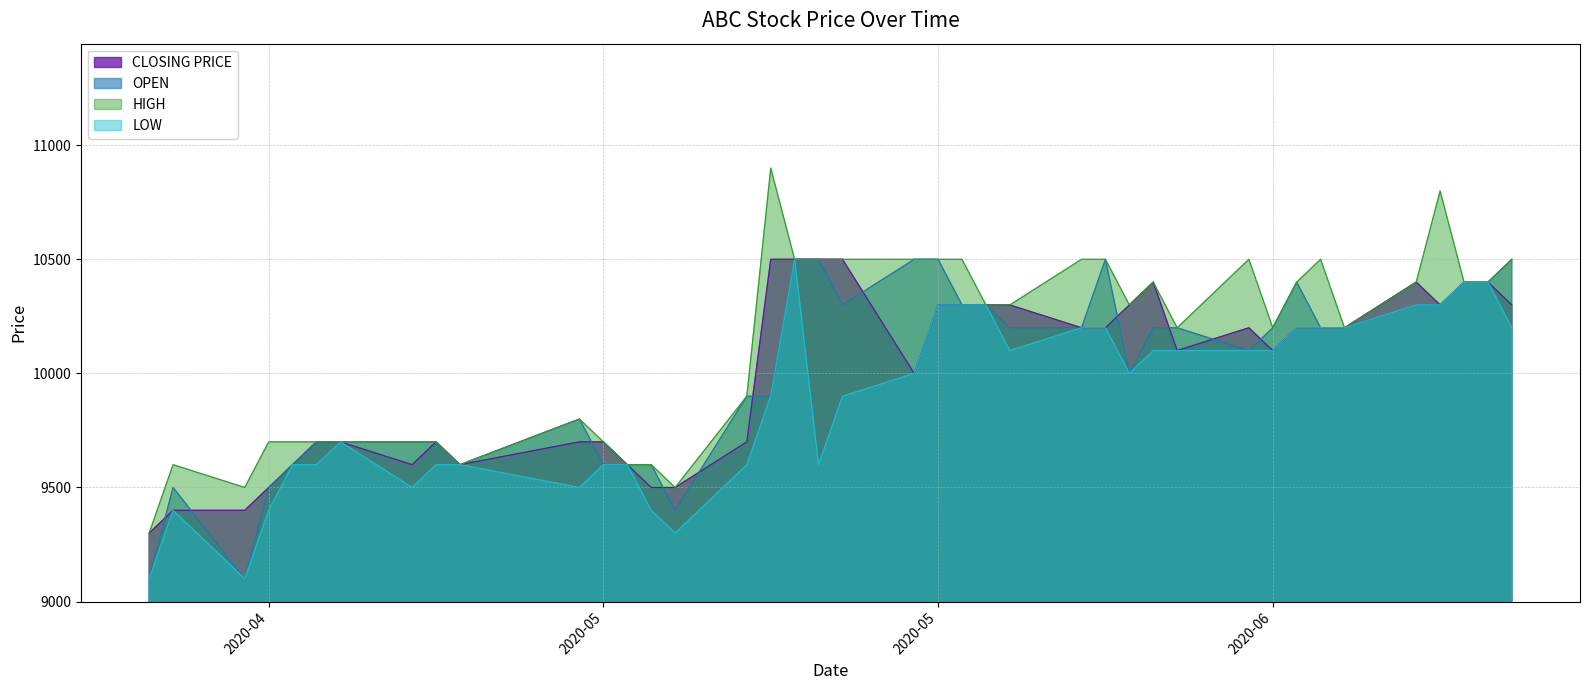

What are all the series names shown in the legend?

CLOSING PRICE, OPEN, HIGH, LOW